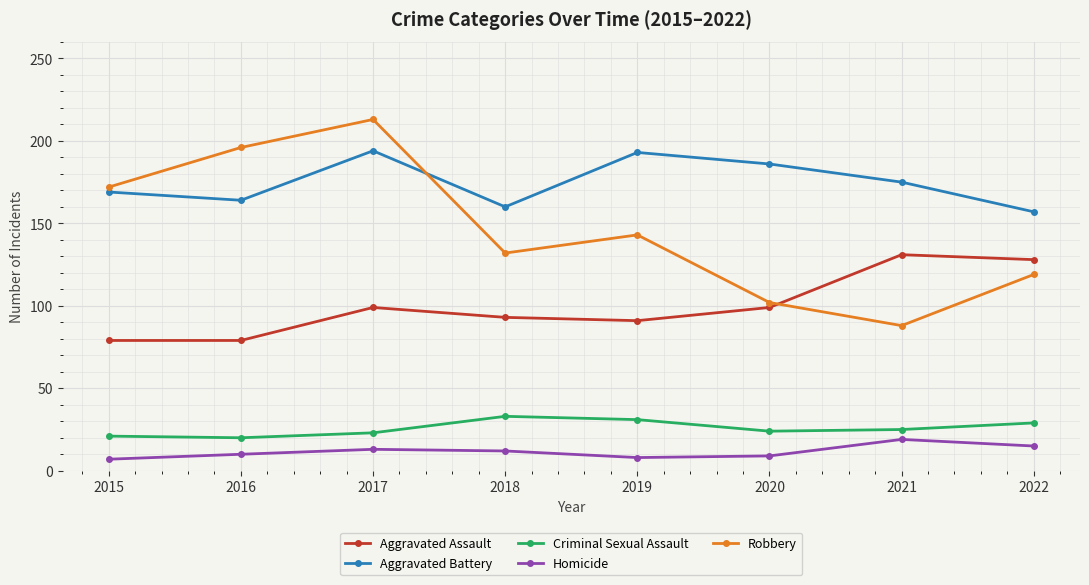

At 2020, list the series in order from smallest to largest.

Homicide, Criminal Sexual Assault, Aggravated Assault, Robbery, Aggravated Battery